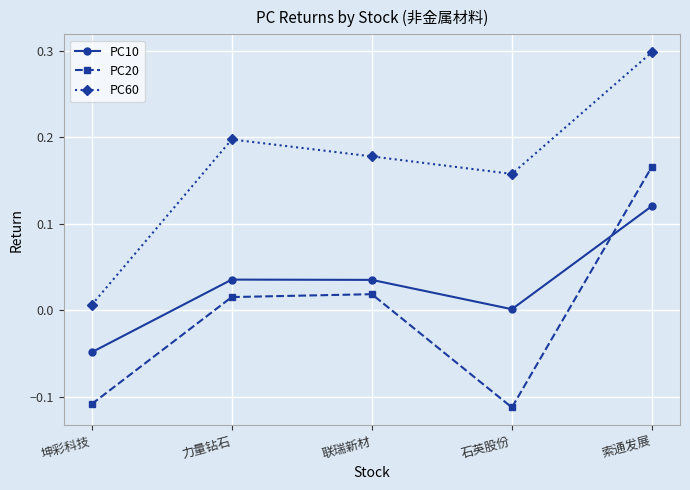

Count the number of data series in this chart.

3